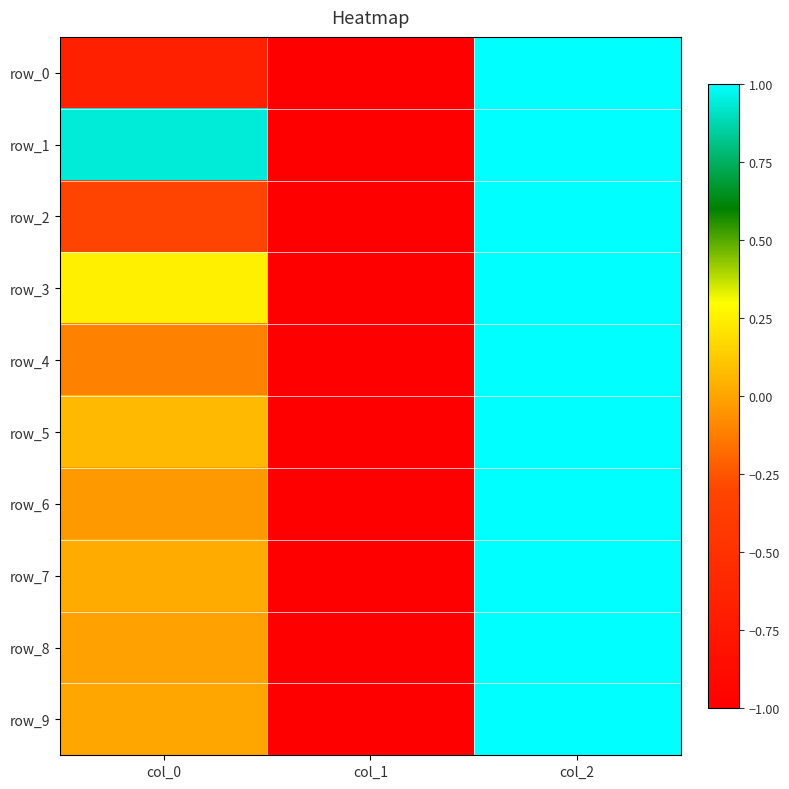

How many data points does each series have?

3